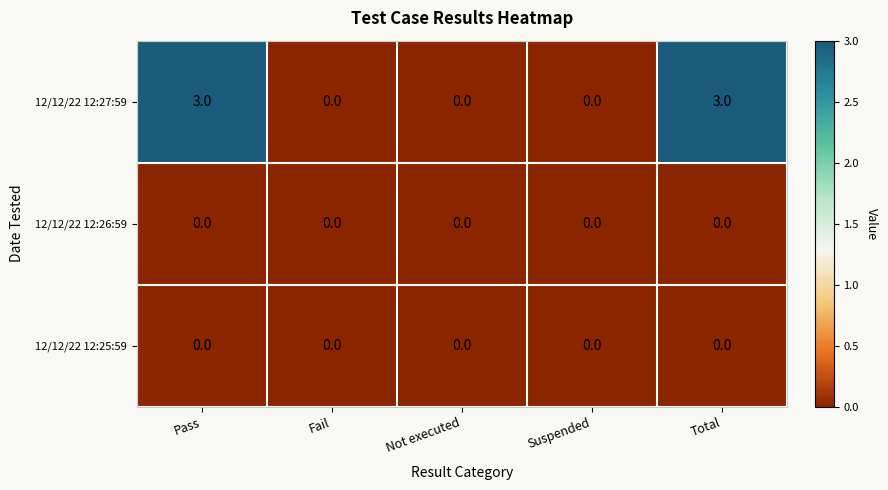

True or false: 12/12/22 12:27:59 has a value of 5 at Total.

False